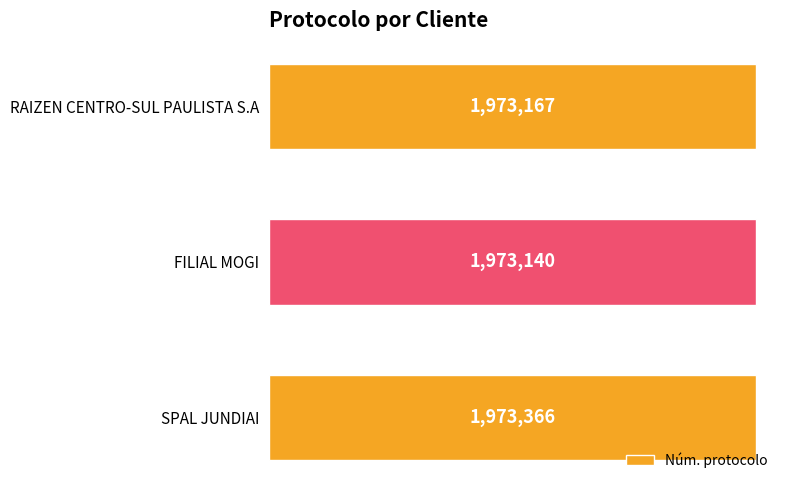

Count the values in the range 1973140 to 1973366.

3